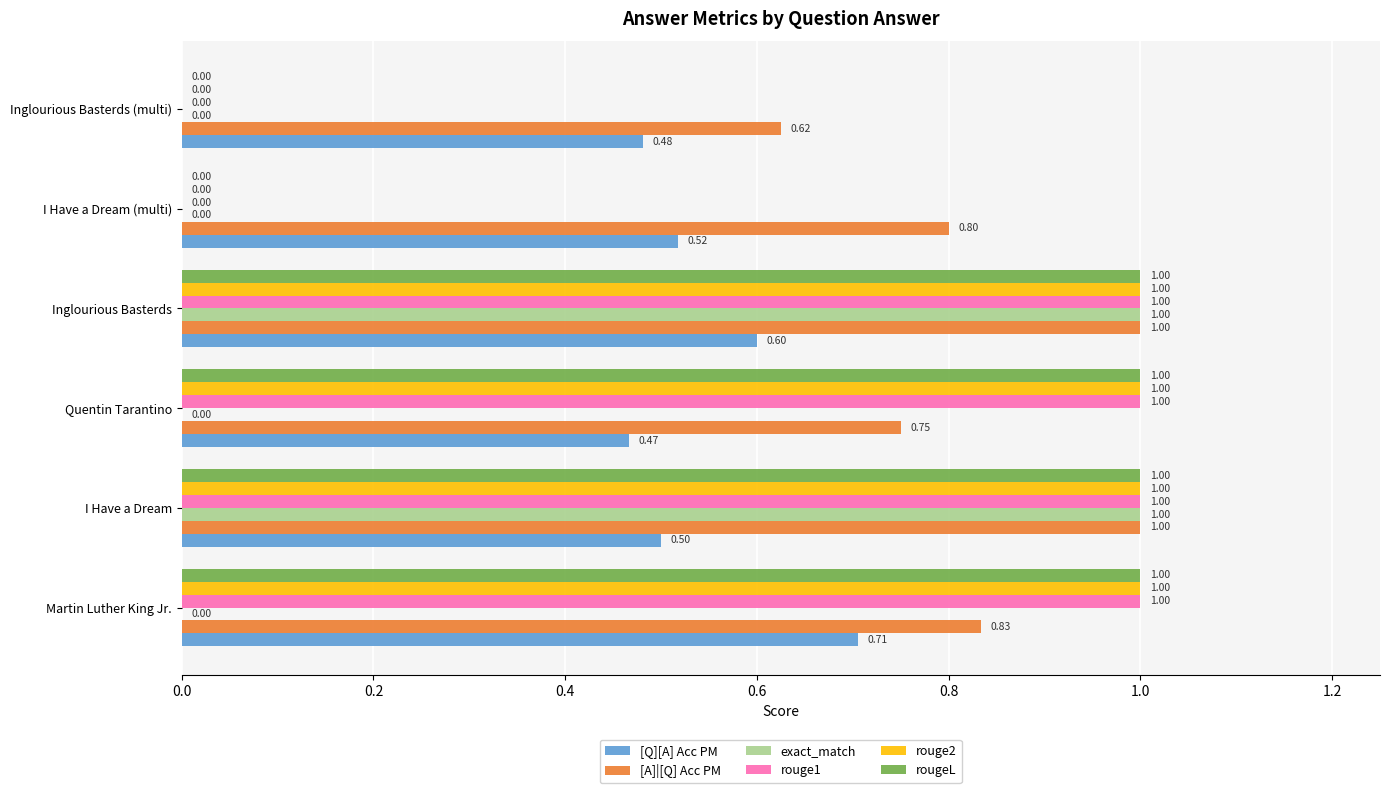

At which category is the sum across all series the highest?

Inglourious Basterds